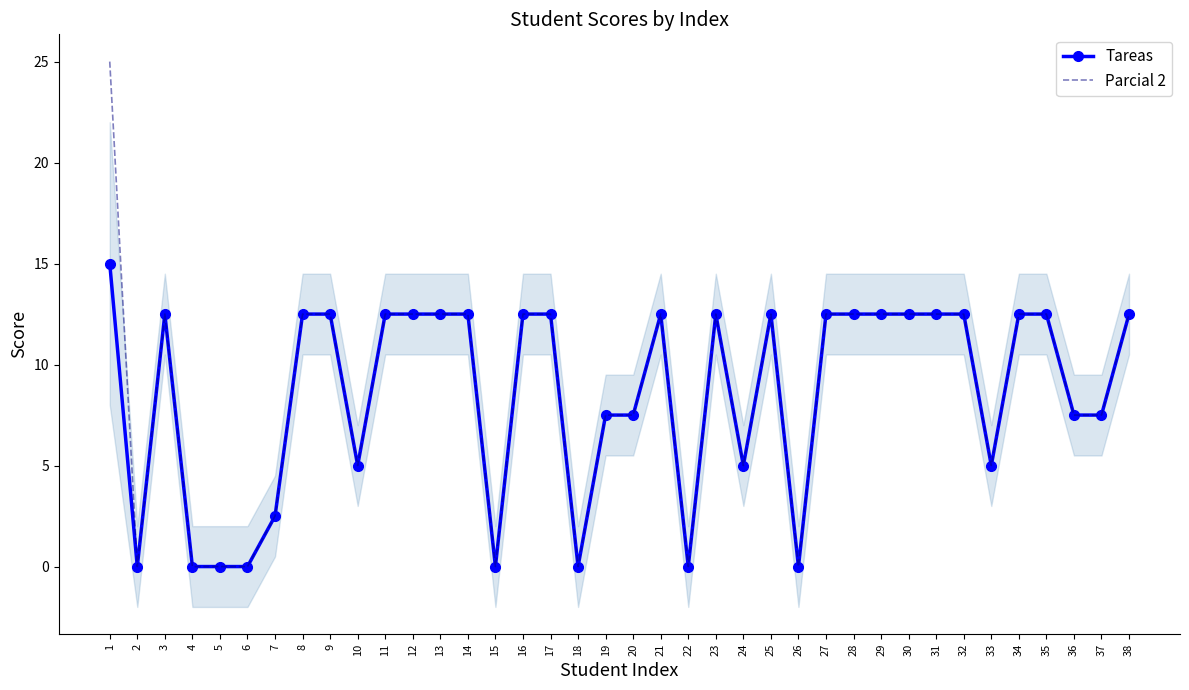

Reading left to right, list all the values displayed in this chart.

Tareas: 15.0	0.0	12.5	0.0	0.0	0.0	2.5	12.5	12.5	5.0	12.5	12.5	12.5	12.5	0.0	12.5	12.5	0.0	7.5	7.5	12.5	0.0	12.5	5.0	12.5	0.0	12.5	12.5	12.5	12.5	12.5	12.5	5.0	12.5	12.5	7.5	7.5	12.5
Parcial 2: 25.0	0.0	12.5	0.0	0.0	0.0	2.5	12.5	12.5	5.0	12.5	12.5	12.5	12.5	0.0	12.5	12.5	0.0	7.5	7.5	12.5	0.0	12.5	5.0	12.5	0.0	12.5	12.5	12.5	12.5	12.5	12.5	5.0	12.5	12.5	7.5	7.5	12.5